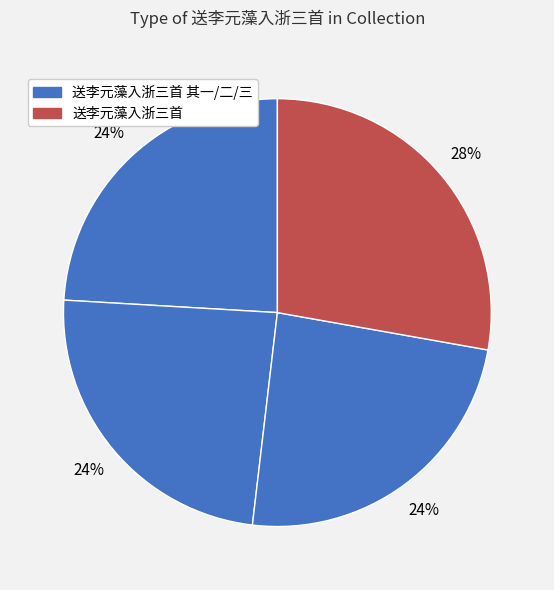

Count the number of slices in the pie.

4